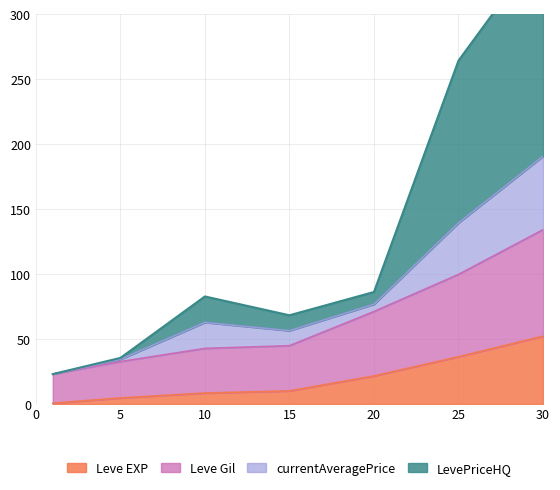

Which series has the largest total across all categories?

LevePriceHQ